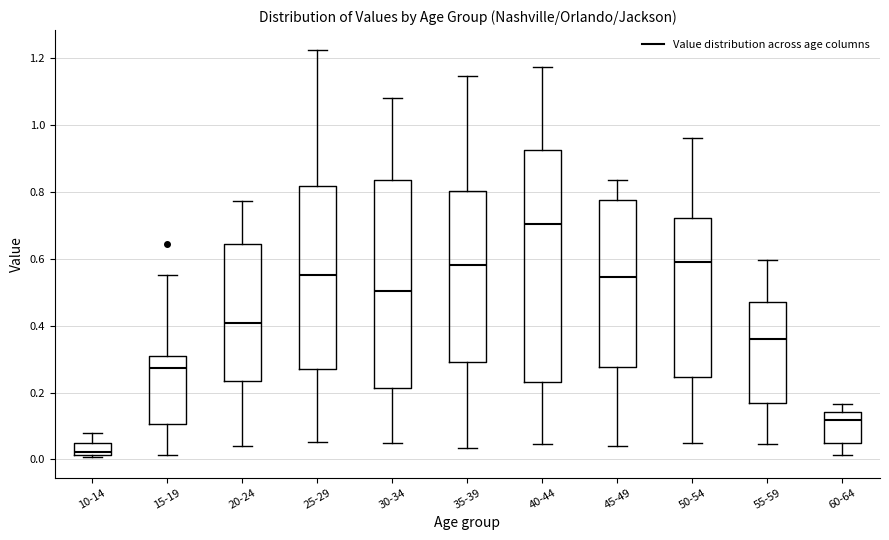

Reading left to right, read every box against the y-axis: the position of its median line, the range the box covers, and the ends of its whiskers. The values are not printed on the chart, so give them approximately, as read against the axis.

10-14: median 0.02 (just above the box's lower edge), box 0.02 to 0.06, whiskers 0.00 to 0.08
15-19: median 0.28, box 0.10 to 0.30, whiskers 0.02 to 0.56
20-24: median 0.40, box 0.24 to 0.64, whiskers 0.04 to 0.78
25-29: median 0.56, box 0.28 to 0.82, whiskers 0.06 to 1.22
30-34: median 0.50, box 0.22 to 0.84, whiskers 0.04 to 1.08
35-39: median 0.58, box 0.30 to 0.80, whiskers 0.04 to 1.14
40-44: median 0.70, box 0.24 to 0.92, whiskers 0.04 to 1.18
45-49: median 0.54, box 0.28 to 0.78, whiskers 0.04 to 0.84
50-54: median 0.60, box 0.24 to 0.72, whiskers 0.04 to 0.96
55-59: median 0.36, box 0.16 to 0.48, whiskers 0.04 to 0.60
60-64: median 0.12, box 0.04 to 0.14, whiskers 0.02 to 0.16